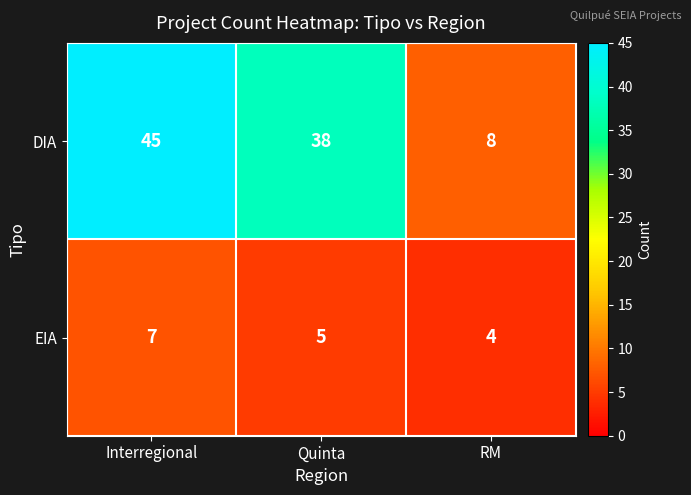

Reading left to right, transcribe all the data shown in this chart.

DIA: 45	38	8
EIA: 7	5	4